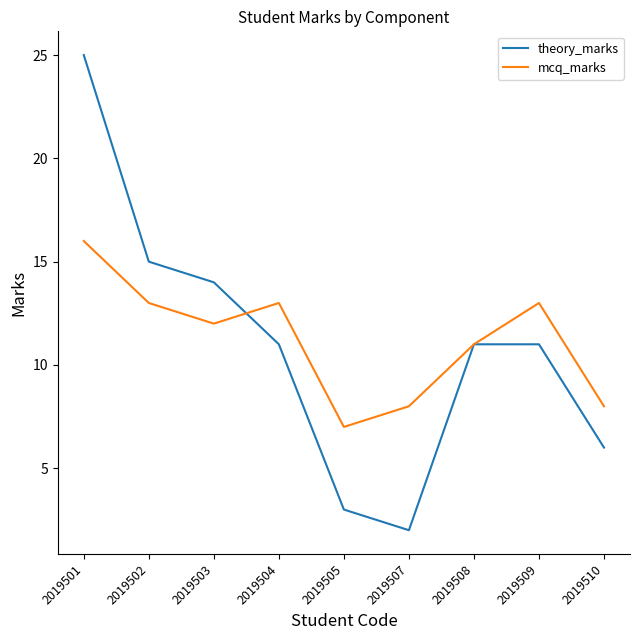

Between 2019501 and 2019508, which series saw the biggest shift?

theory_marks